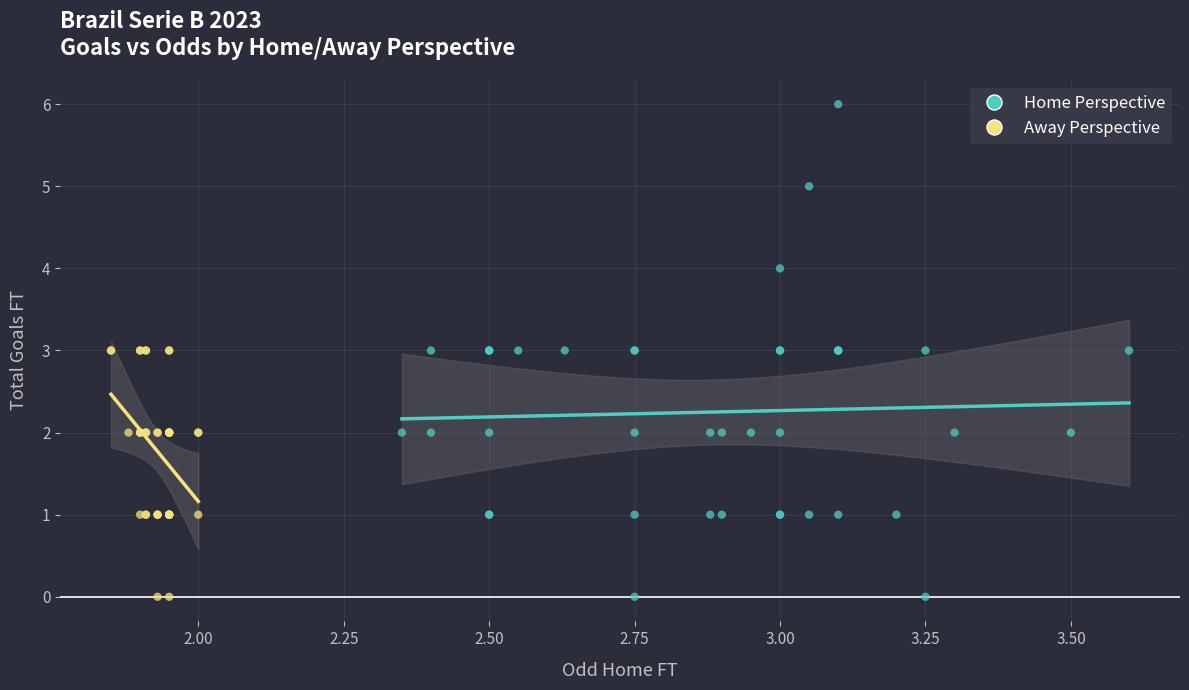

Which series reaches the maximum Y coordinate?

Home Perspective